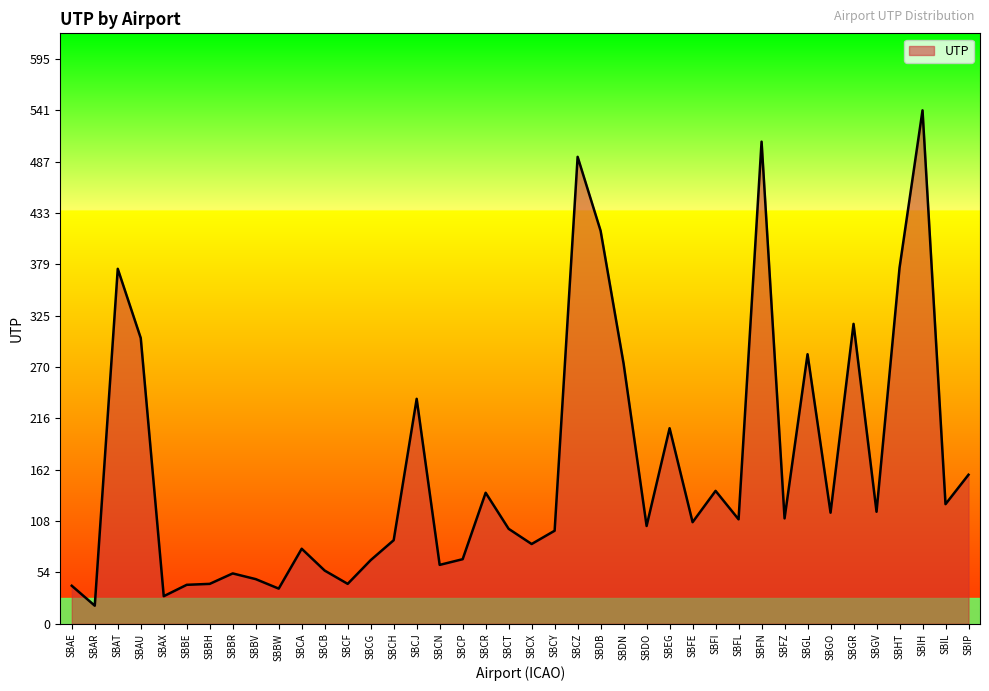

What is the ratio of the value at SBAE to the value at SBFZ?

0.4